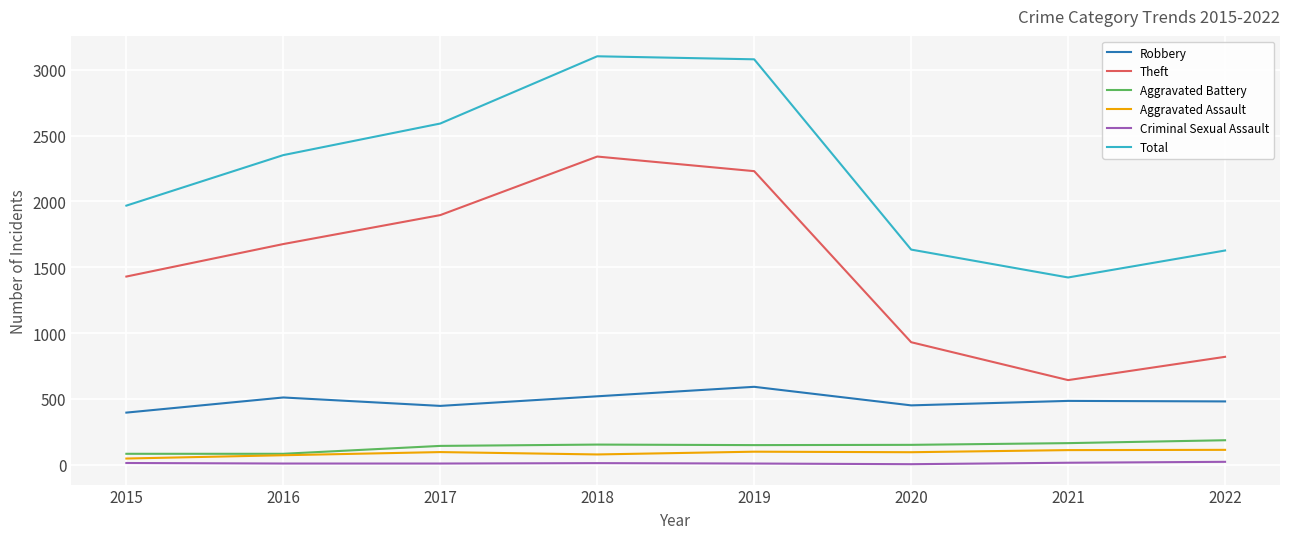

What is the lowest value of the Robbery series?

395